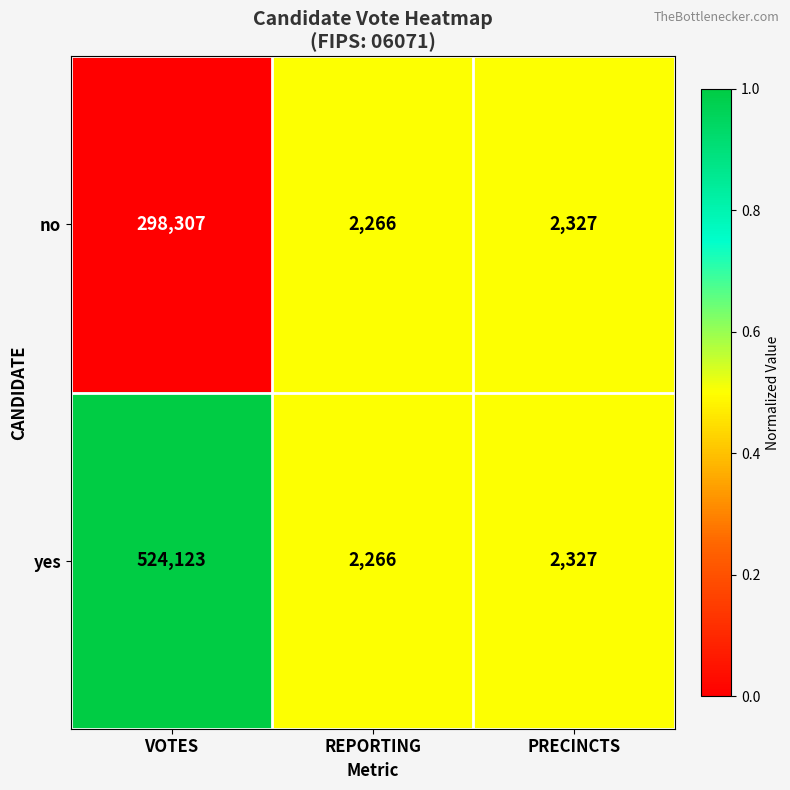

At which category does the chart reach its peak across all series?

VOTES